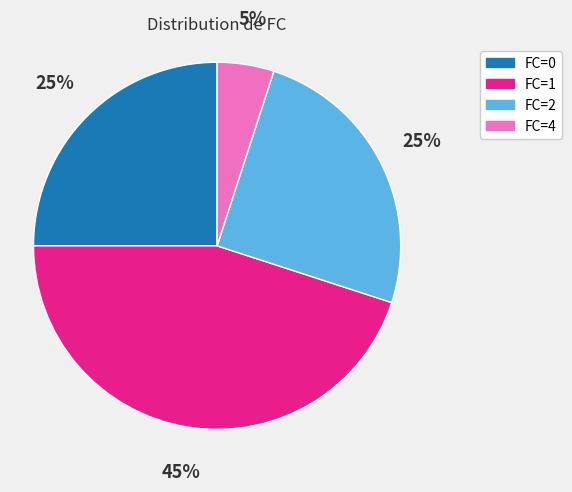

To the nearest percent, what is the difference between the largest and smallest slice percentages?

40%